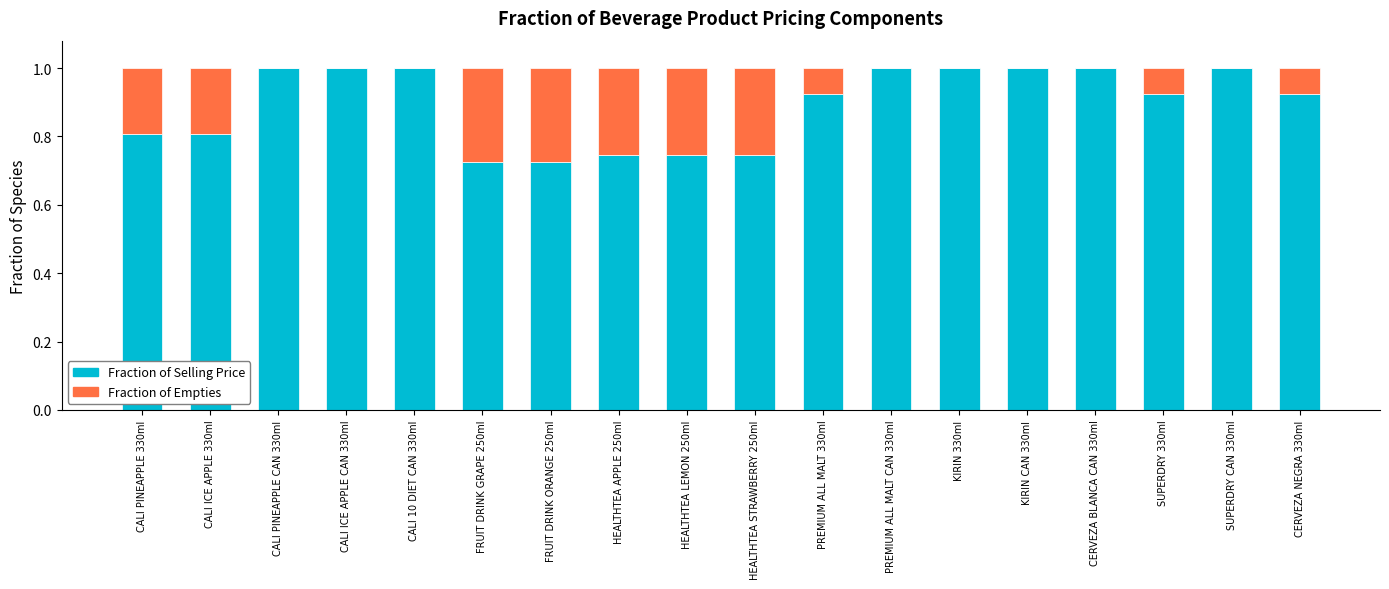

Are the bars horizontal?

No